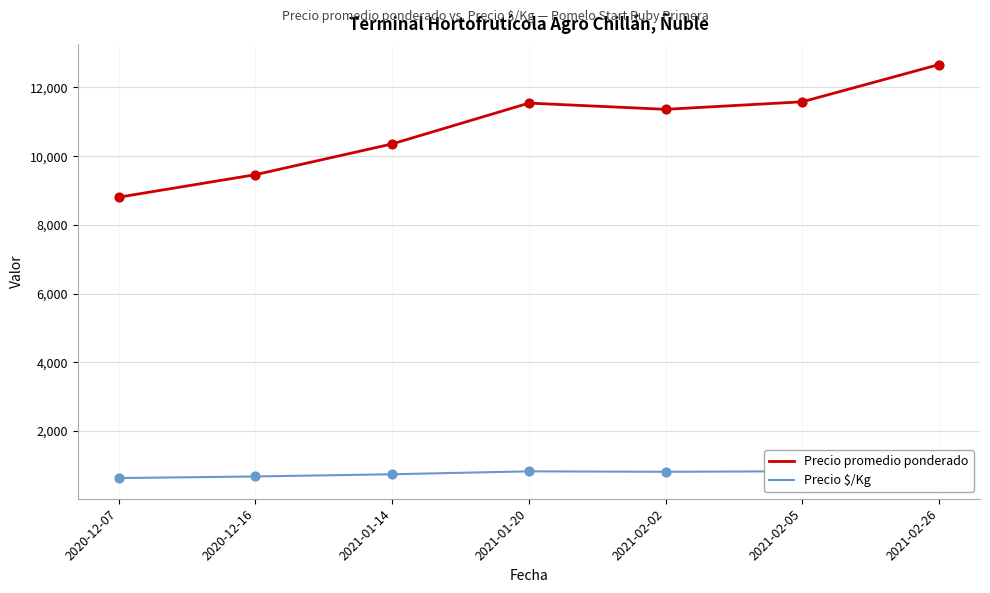

Which series reaches the minimum Y coordinate?

Precio $/Kg